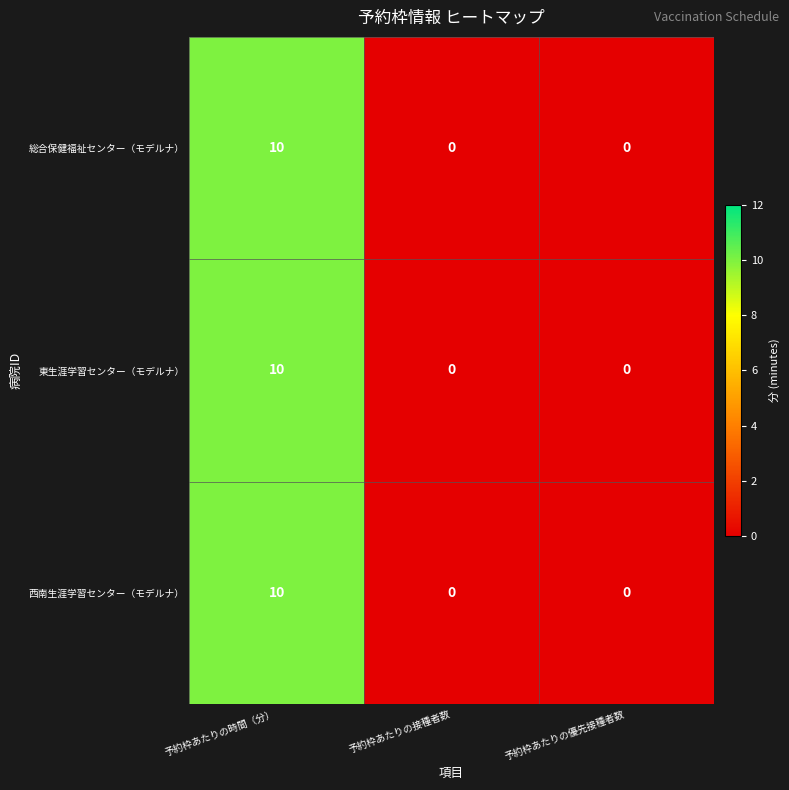

What is the difference between the maximum and minimum values in the 東生涯学習センター（モデルナ） series?

10